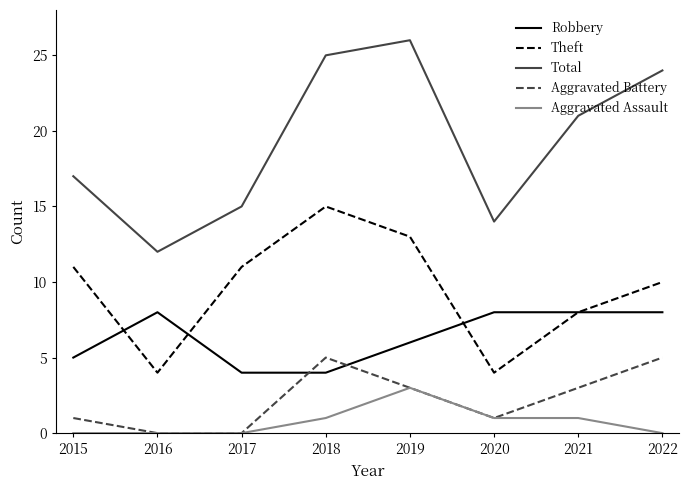

Which series has the largest total across all categories?

Total